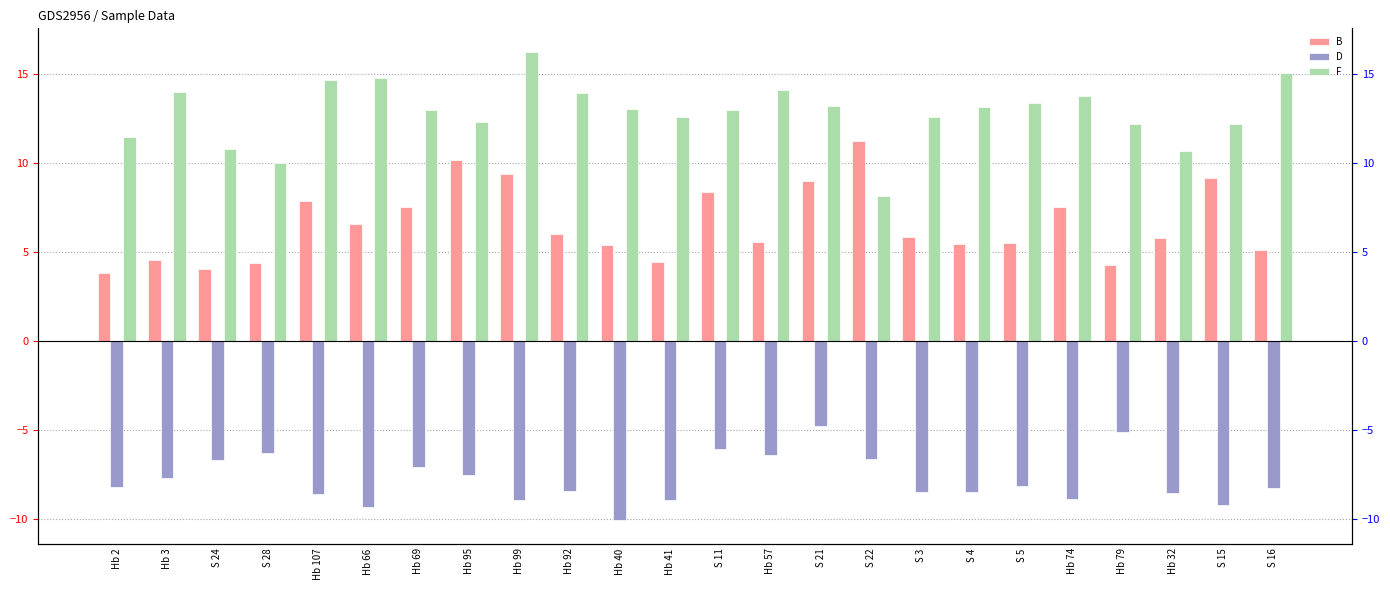

What is the average value of the F series?

12.8